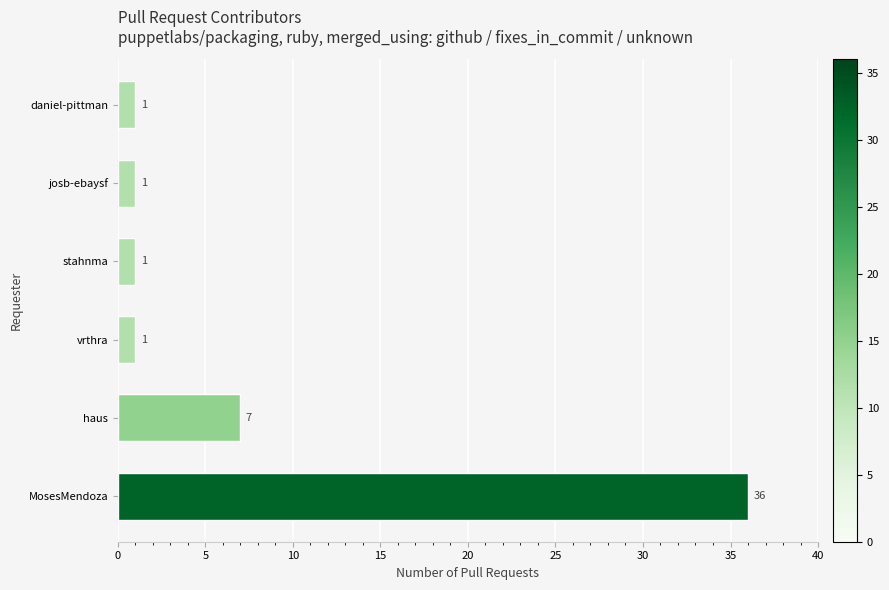

What is the maximum value shown in the chart?

36